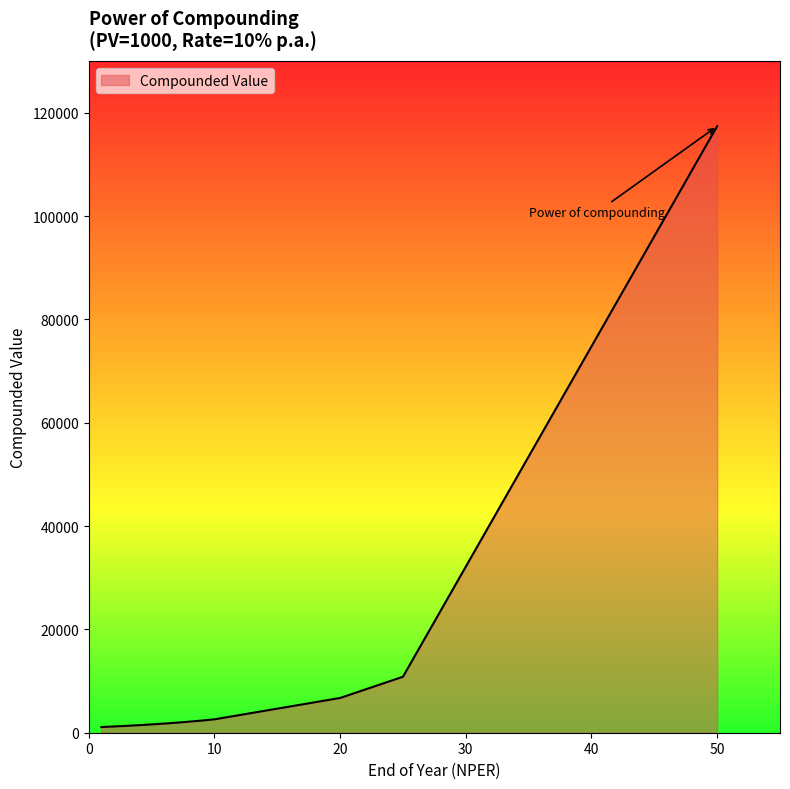

What is the difference between the maximum and minimum values?

116290.9